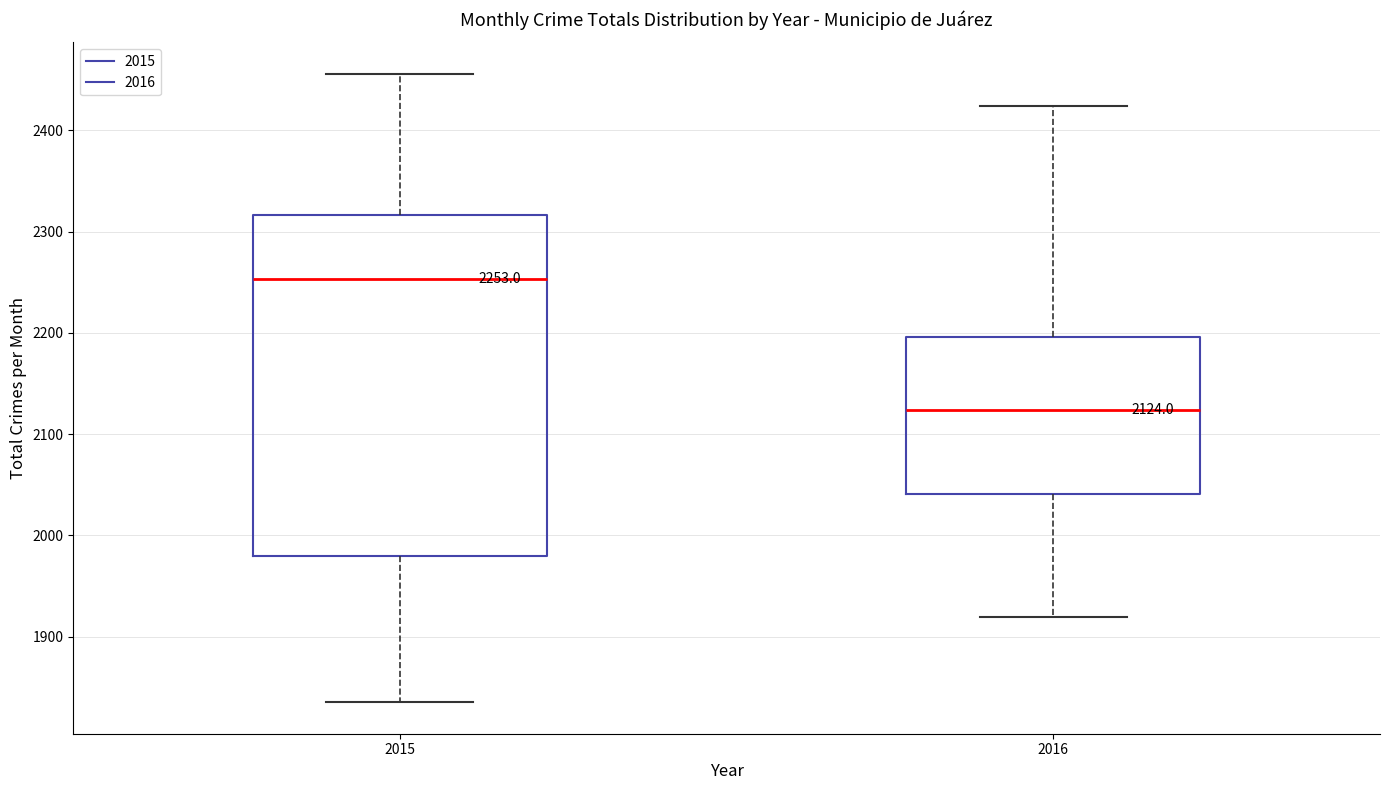

Which box has the highest median line?

2015